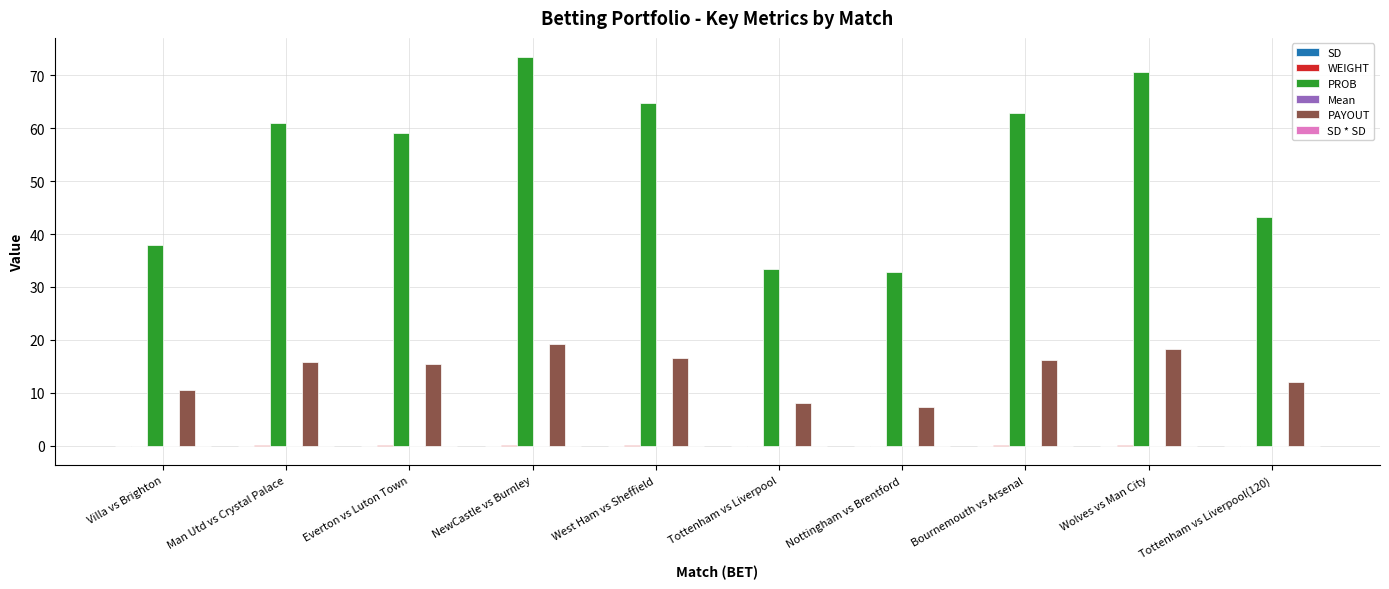

Which series has the largest total across all categories?

PROB